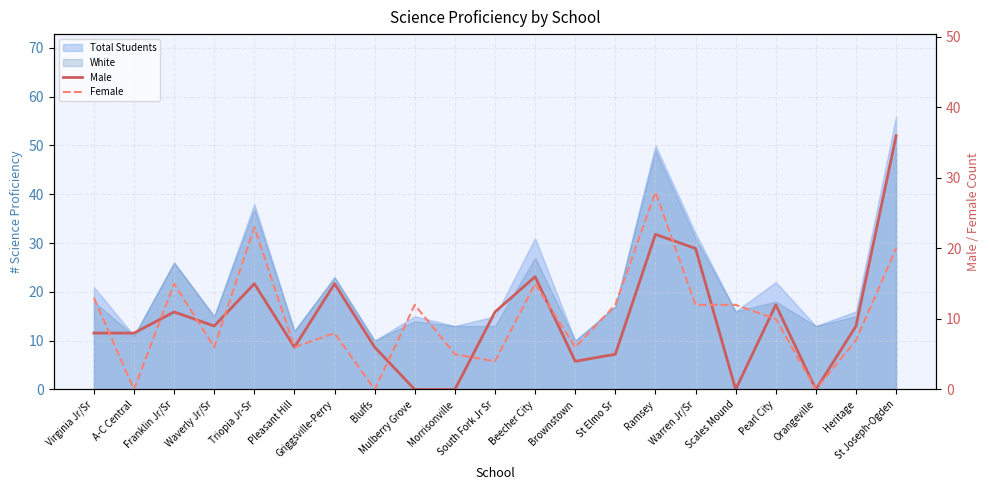

Reading left to right, what are all the values shown in this chart?

Male: Virginia Jr/Sr=8	A-C Central=8	Franklin Jr/Sr=11	Waverly Jr/Sr=9	Triopia Jr-Sr=15	Pleasant Hill=6	Griggsville-Perry=15	Bluffs=6	Mulberry Grove=0	Morrisonville=0	South Fork Jr Sr=11	Beecher City=16	Brownstown=4	St Elmo Sr=5	Ramsey=22	Warren Jr/Sr=20	Scales Mound=0	Pearl City=12	Orangeville=0	Heritage=9	St Joseph-Ogden=36
Female: Virginia Jr/Sr=13	A-C Central=0	Franklin Jr/Sr=15	Waverly Jr/Sr=6	Triopia Jr-Sr=23	Pleasant Hill=6	Griggsville-Perry=8	Bluffs=0	Mulberry Grove=12	Morrisonville=5	South Fork Jr Sr=4	Beecher City=15	Brownstown=6	St Elmo Sr=12	Ramsey=28	Warren Jr/Sr=12	Scales Mound=12	Pearl City=10	Orangeville=0	Heritage=7	St Joseph-Ogden=20